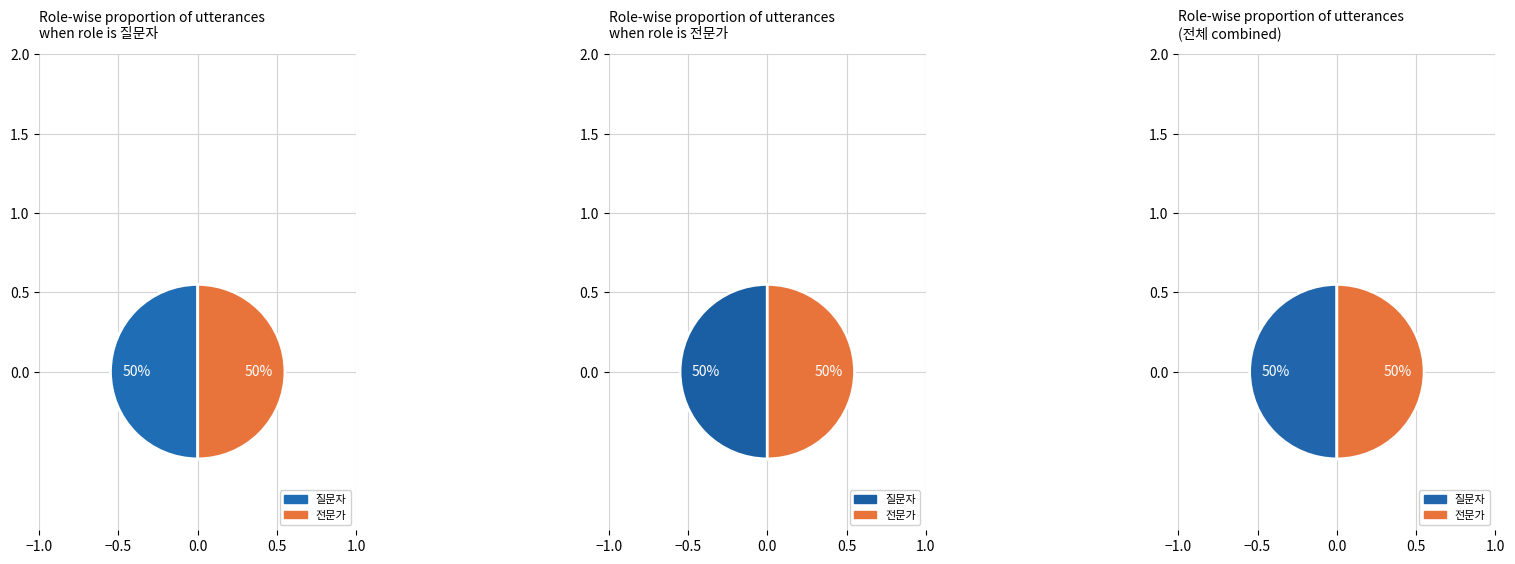

Which series has the widest spread of values?

질문자